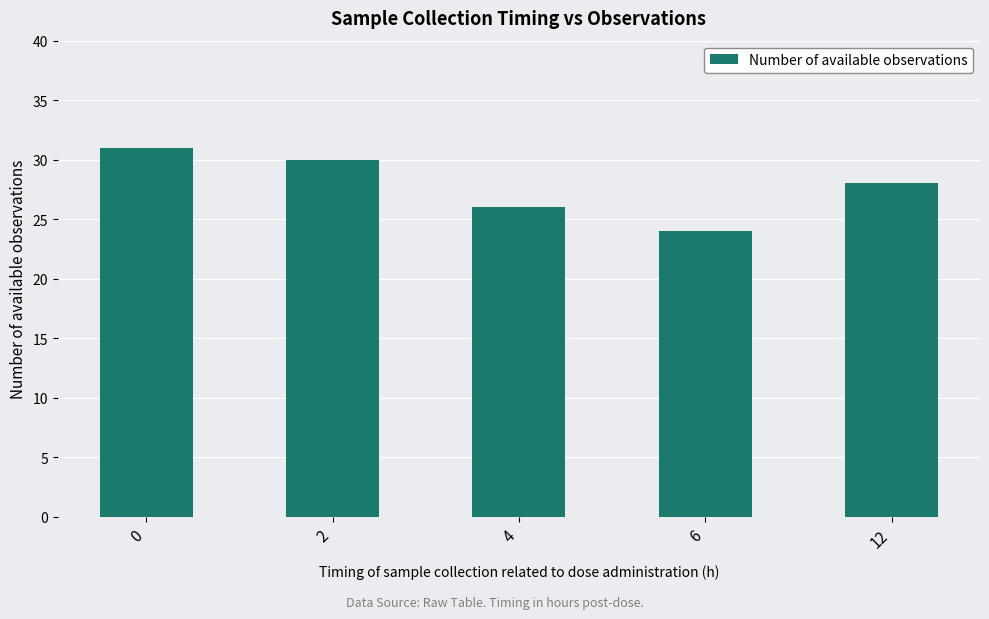

Reading right to left, extract all data points from this chart.

12=28	6=24	4=26	2=30	0=31